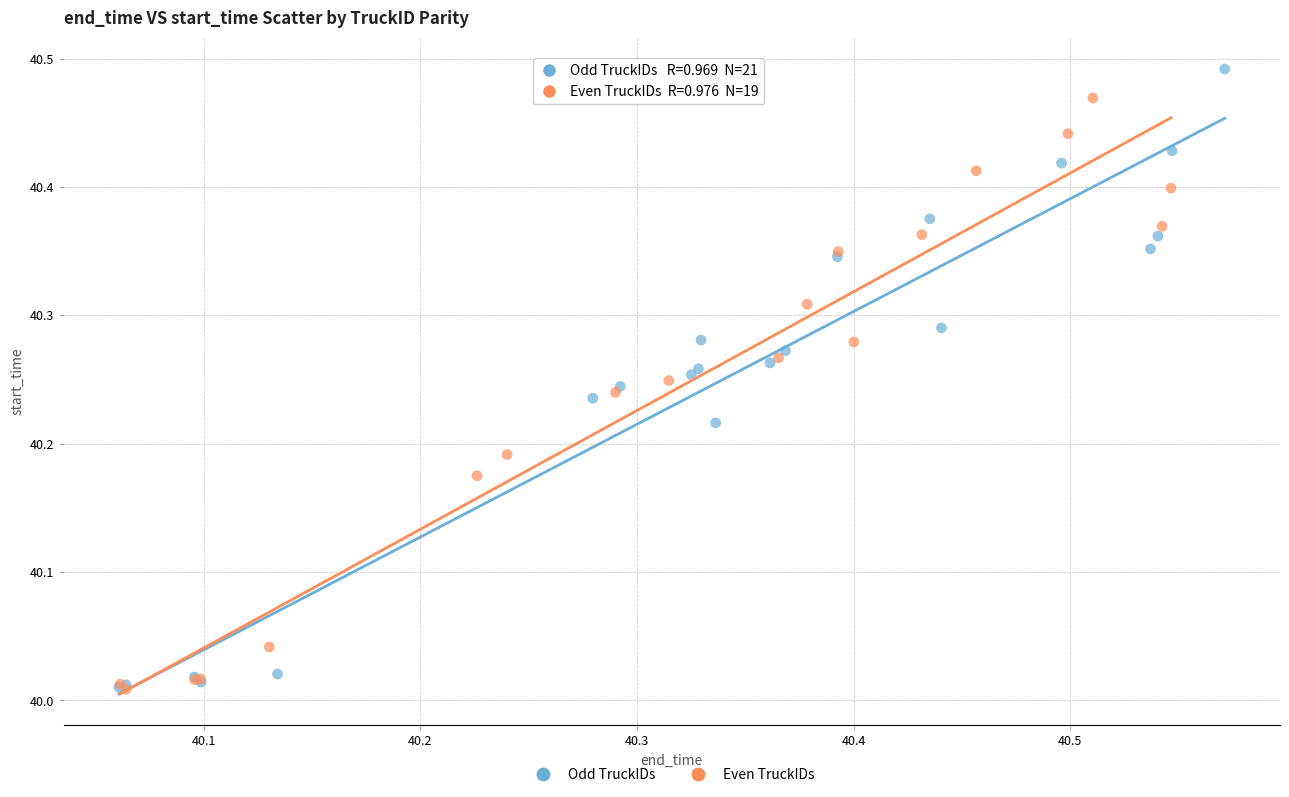

What are all the series names shown in the legend?

Odd TruckIDs, Even TruckIDs